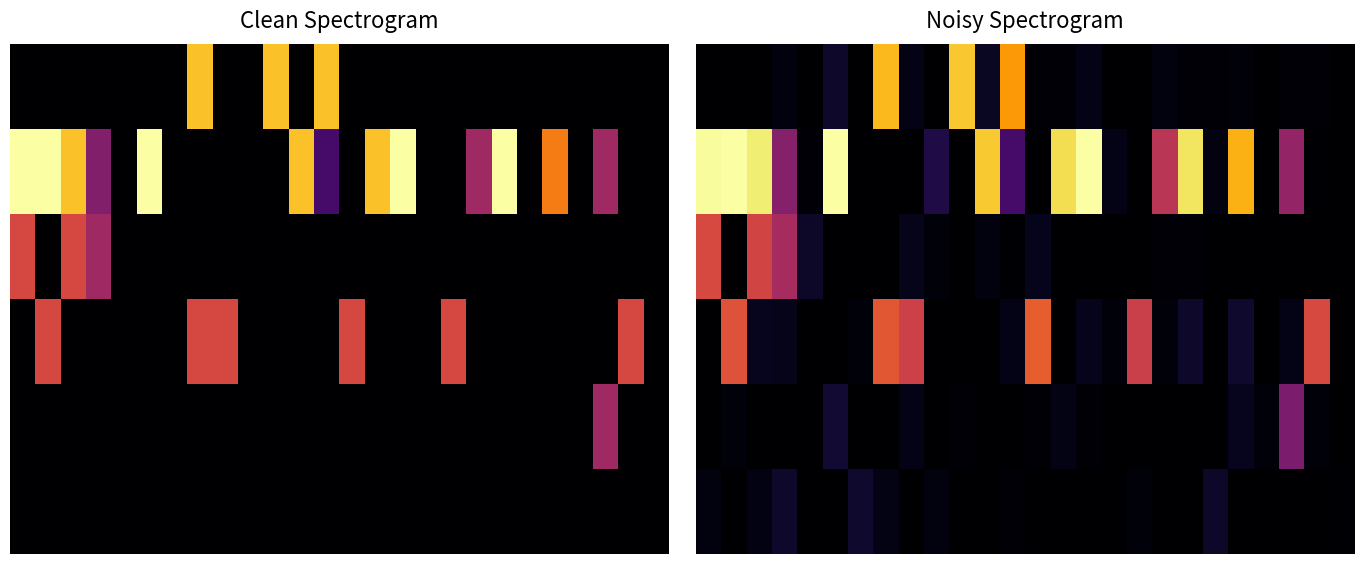

How many categories are shown in the chart?

26